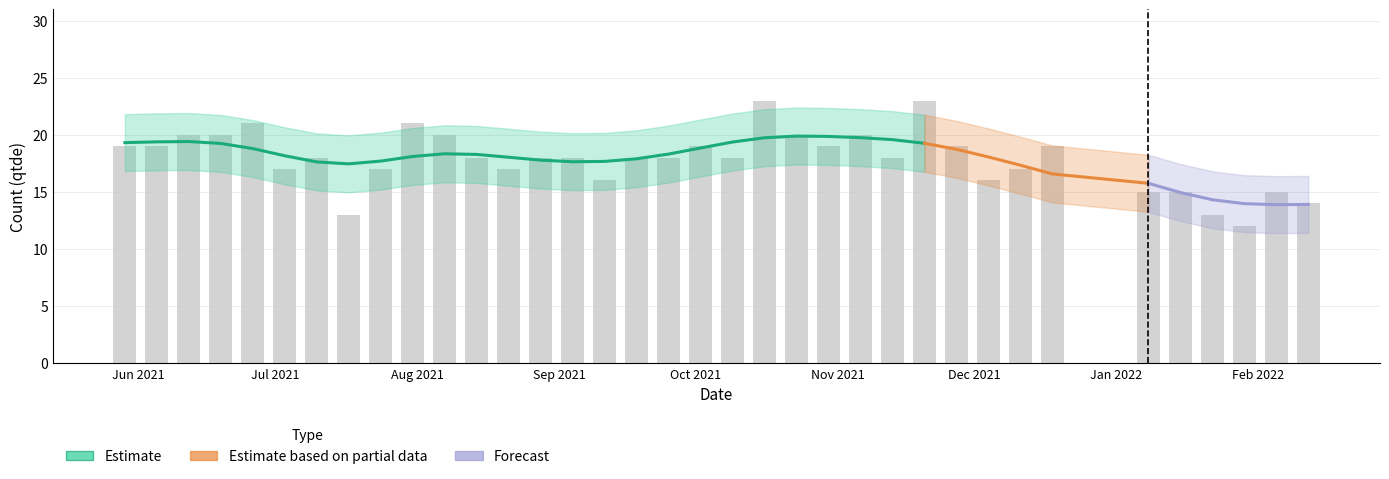

Count the number of categories in the chart.

36